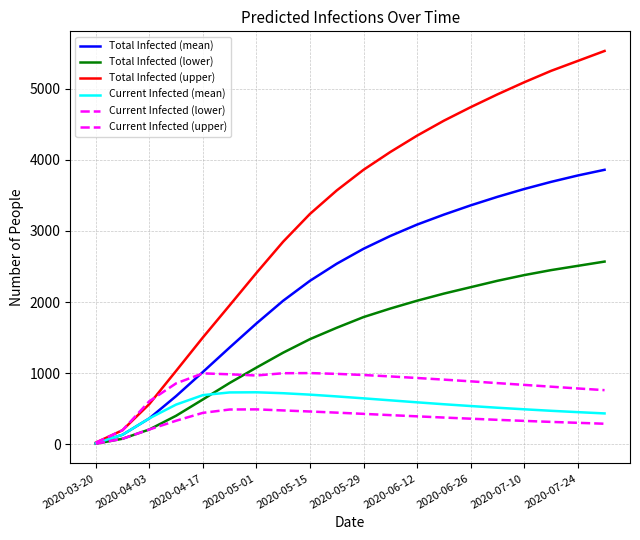

At how many categories does at least one series exceed 3491?

11